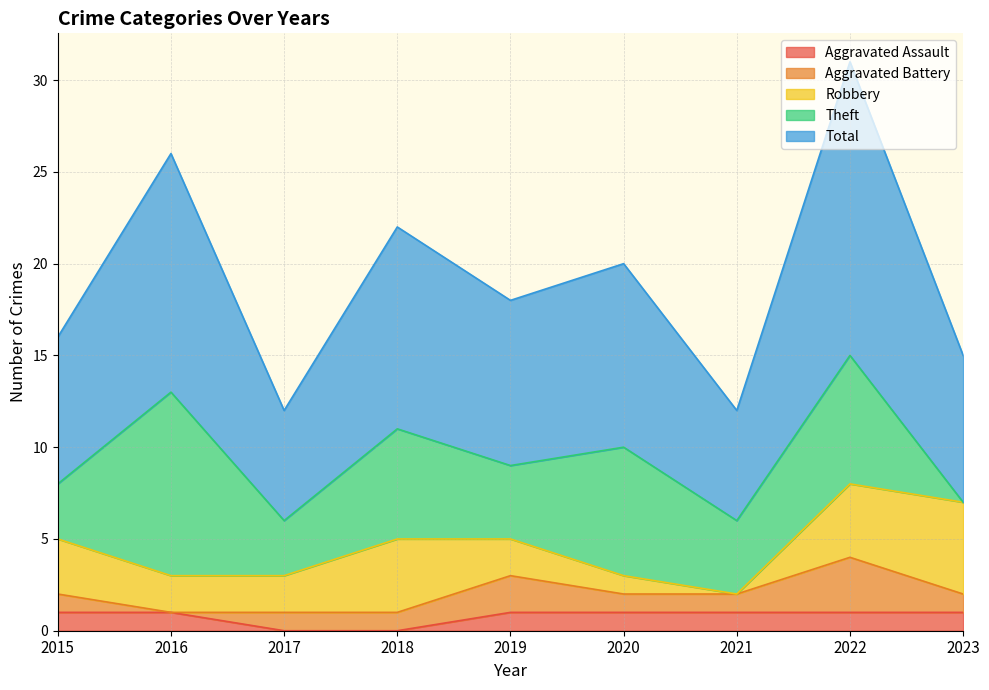

Count the Aggravated Battery values in the range 1 to 2.

7